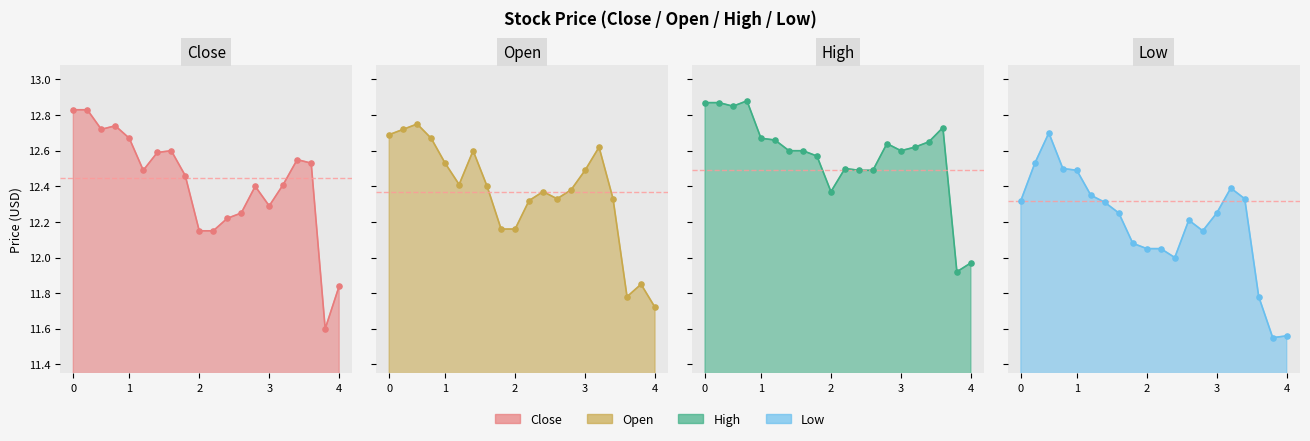

Which series has the largest total across all categories?

High